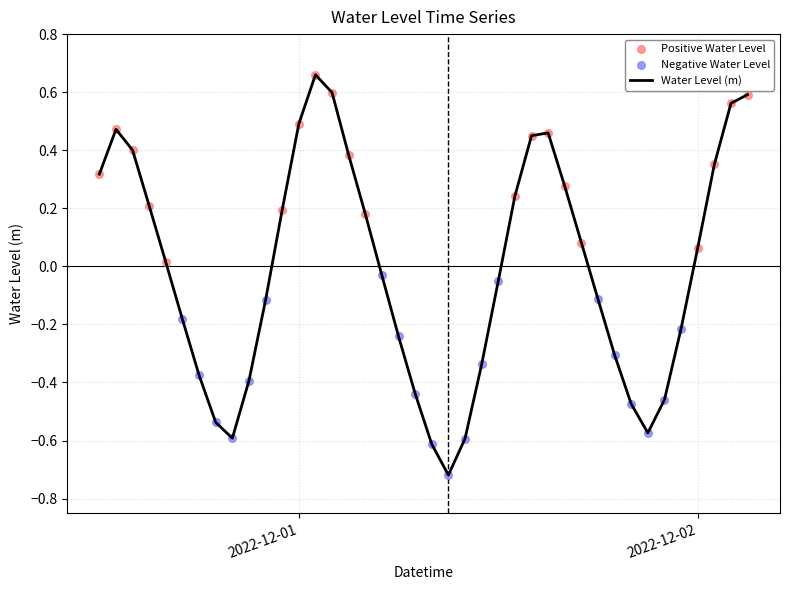

Is this an area chart (filled region under the line)?

No